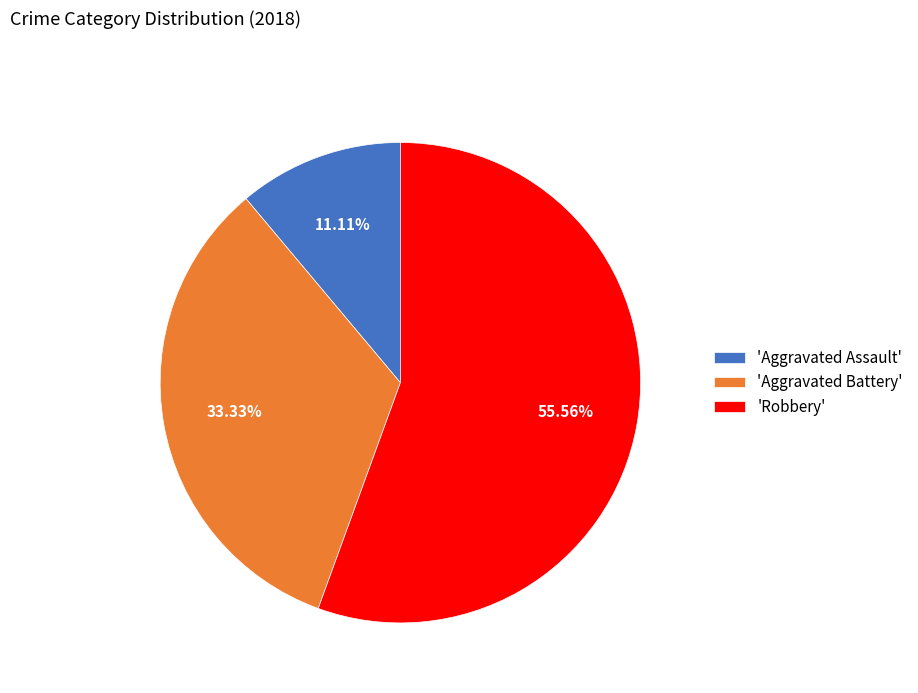

Is there a majority slice in this chart?

Yes